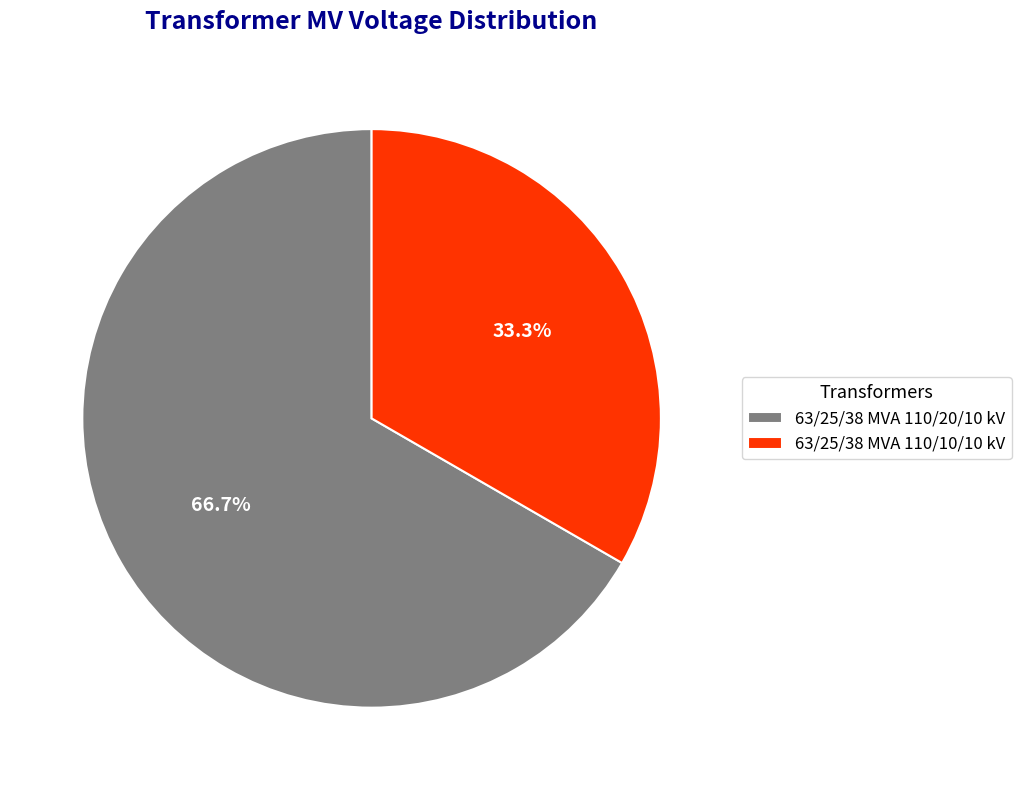

To the nearest percent, what is the average slice percentage?

50%